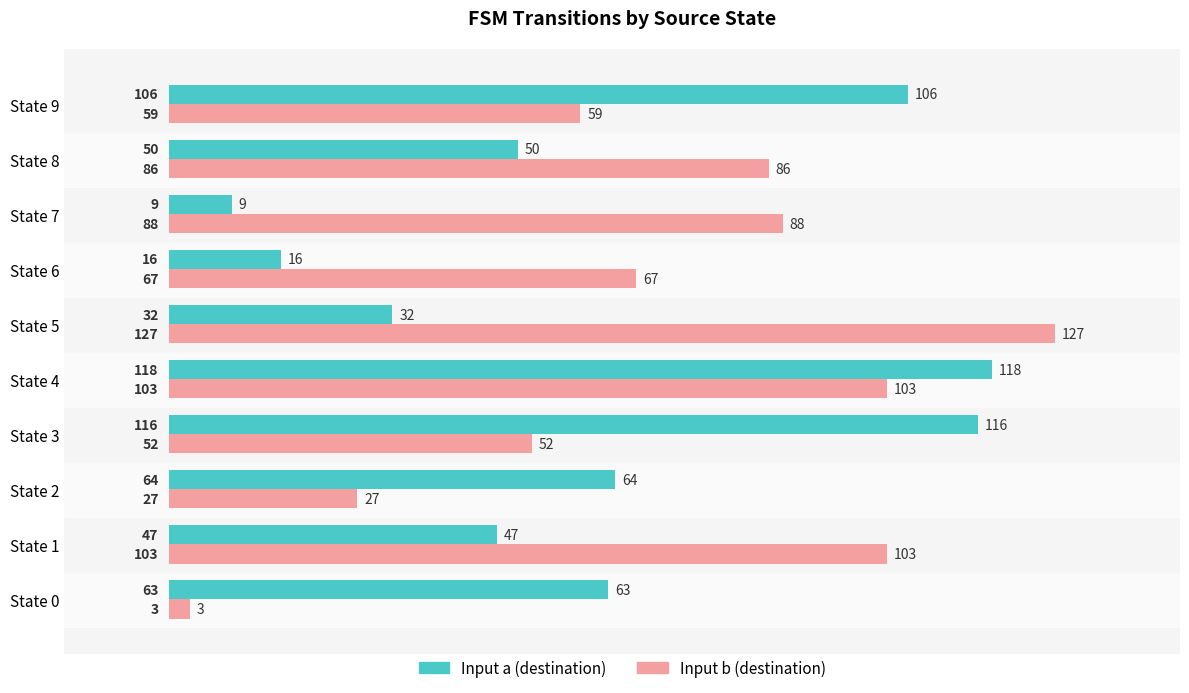

Is the value of Input a (destination) at State 4 greater than the value of Input b (destination) at State 1?

Yes